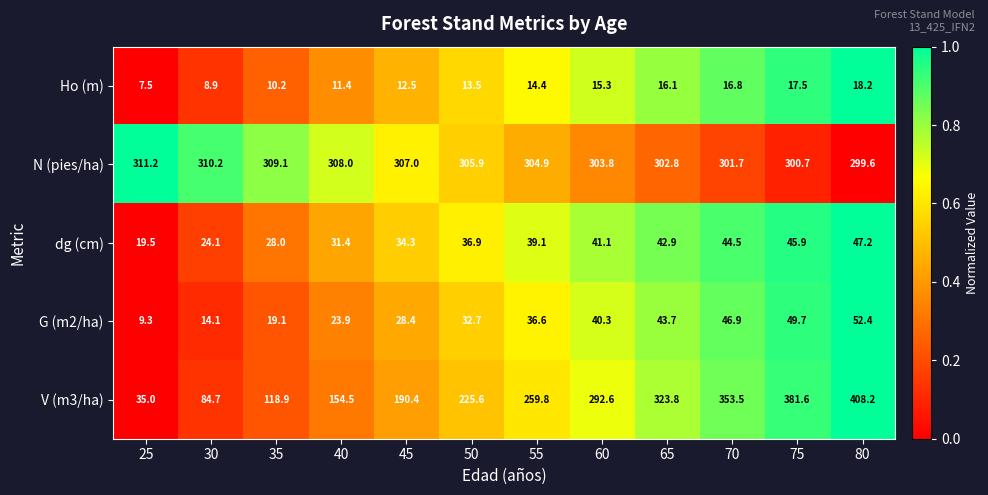

At which category is the sum across all series the highest?

80